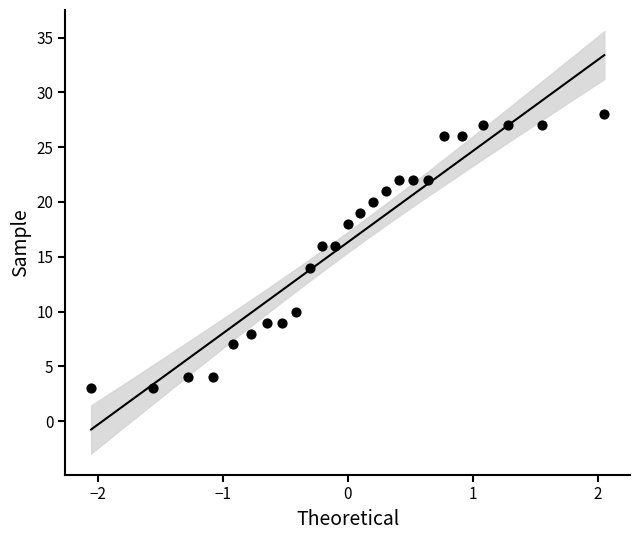

What is the range of Y values (max minus min)?

25